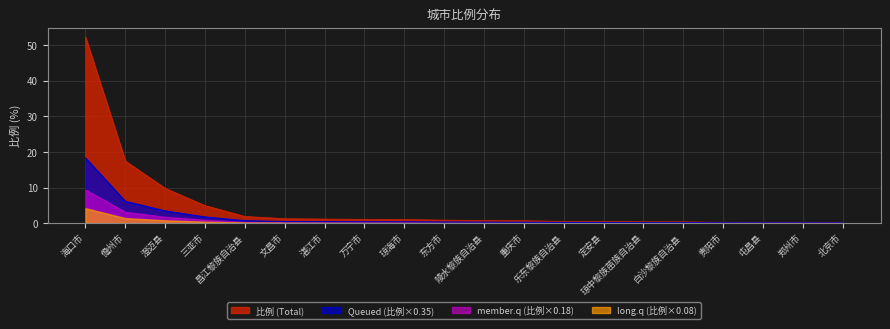

What is the maximum value shown in the chart?

52.3